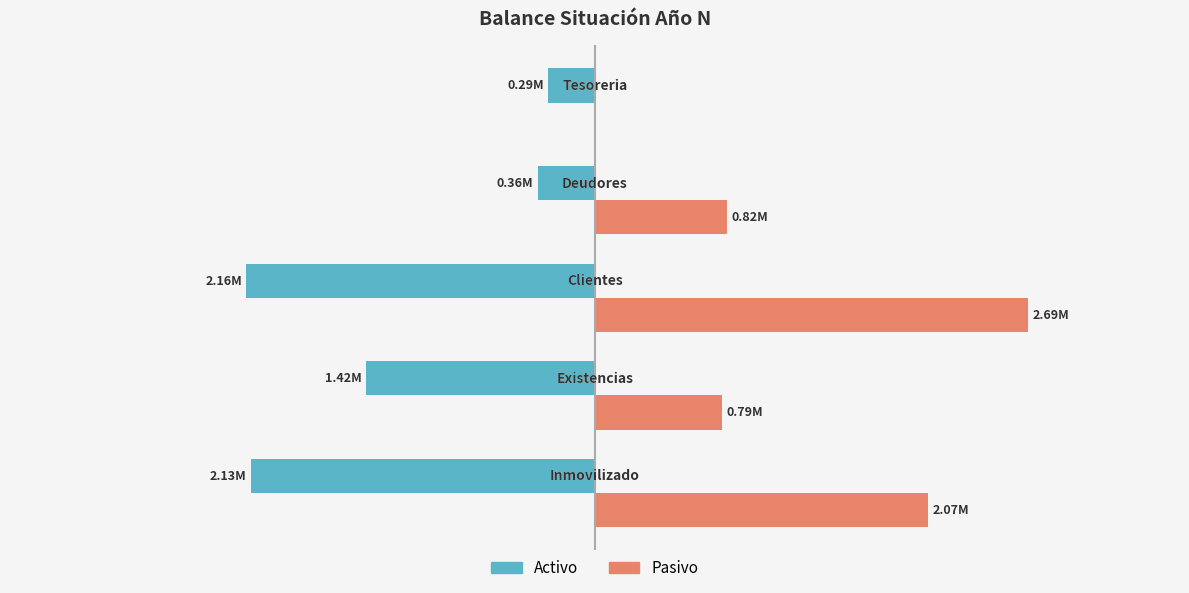

What is the sum of all Pasivo values?

6365488